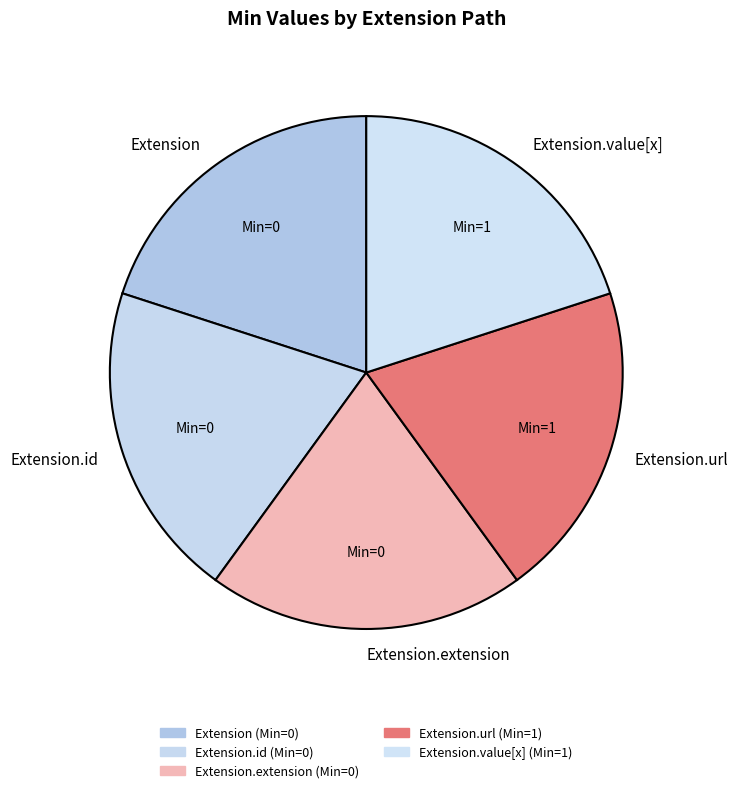

Count the number of slices in the pie.

5